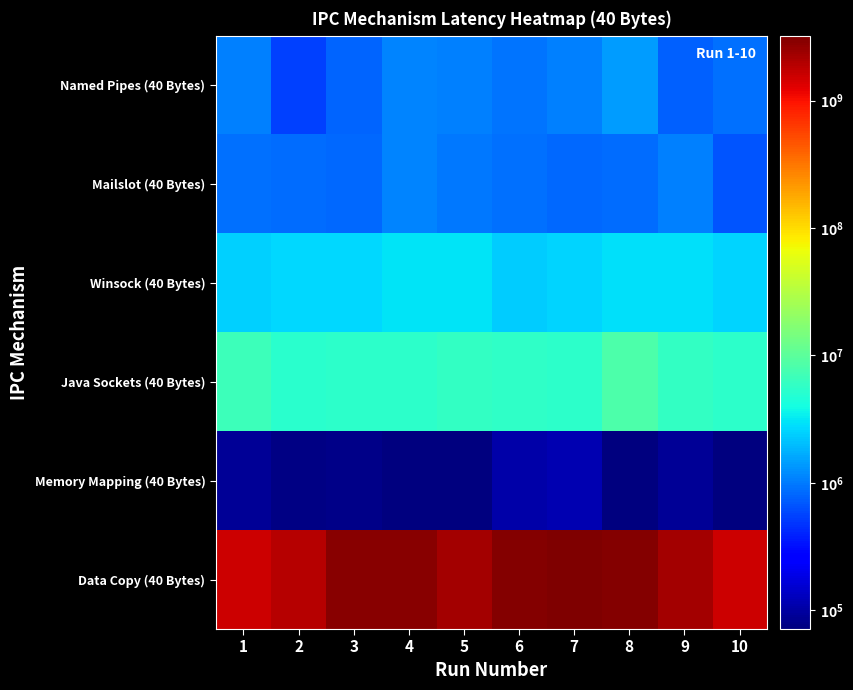

Between 3 and 8, which is larger?

8